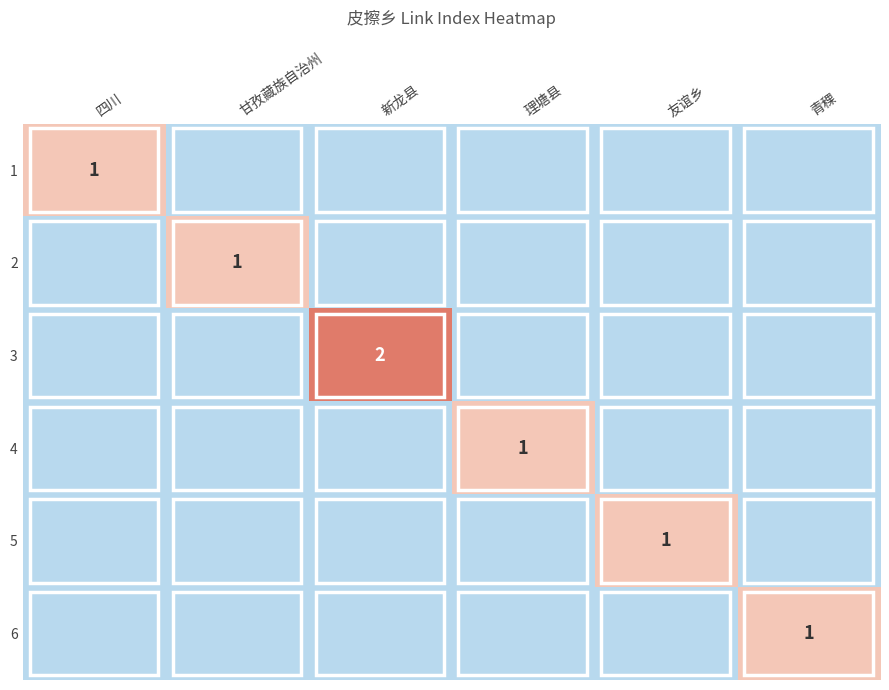

Which series has the largest total across all categories?

3